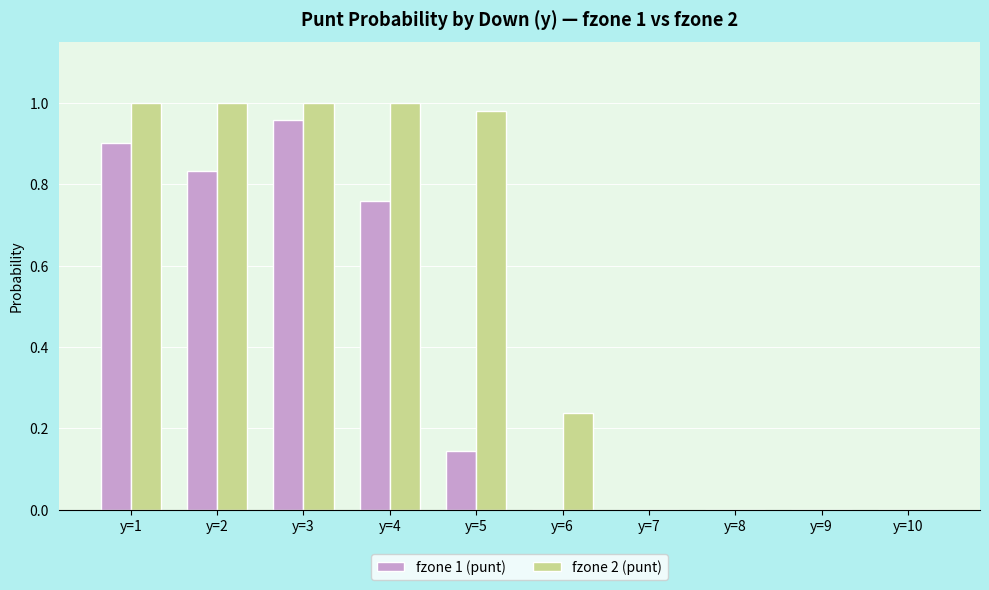

Which series changed the most between y=3 and y=6?

fzone 1 (punt)